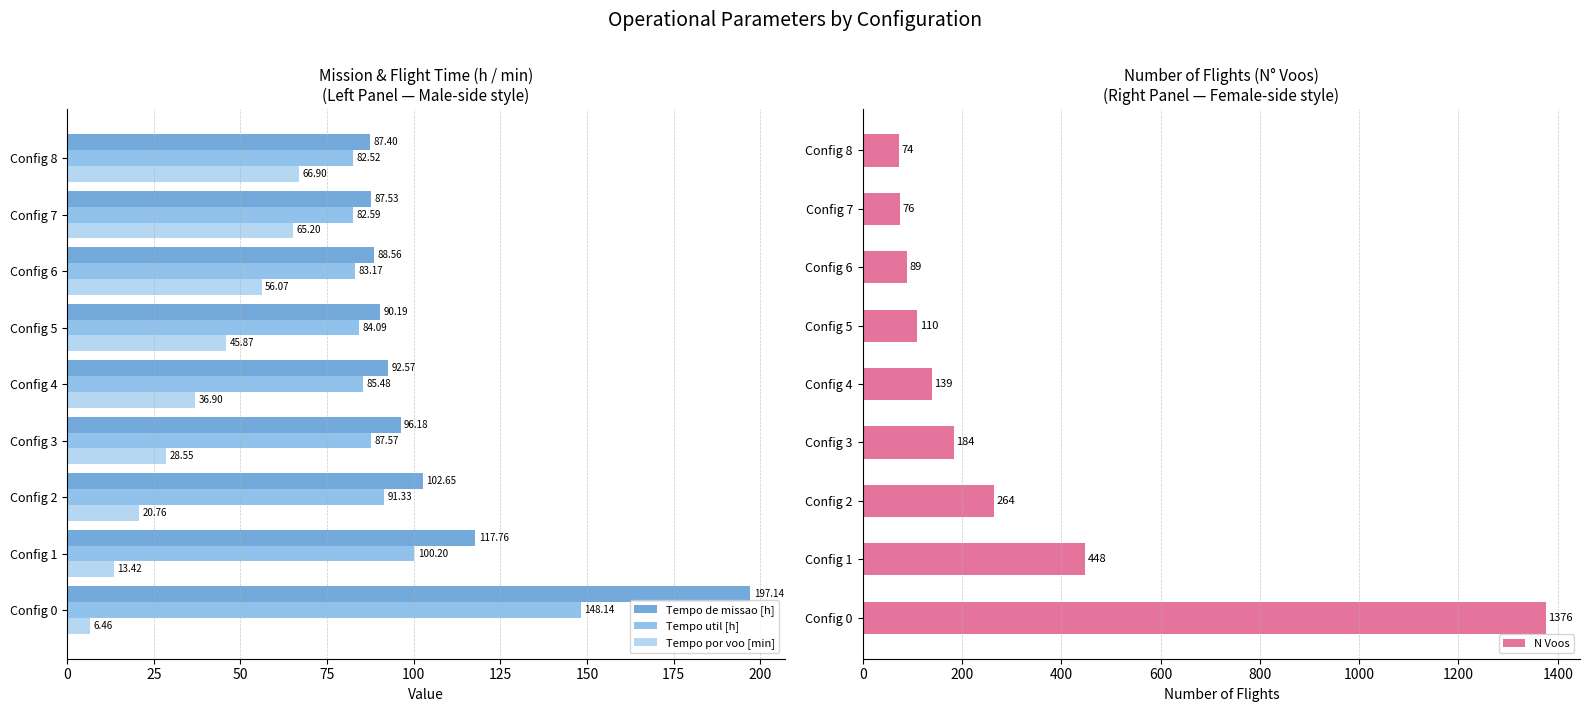

What is the difference between the Tempo util [h] values at Config 8 and Config 2?

8.8